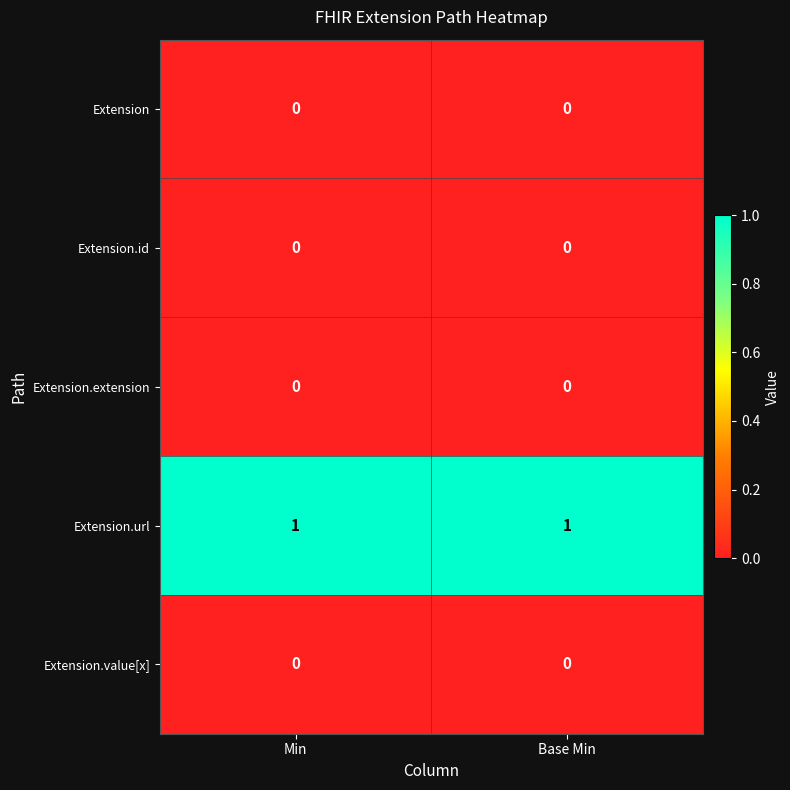

True or false: Extension.url has a value of 0 at Min.

False